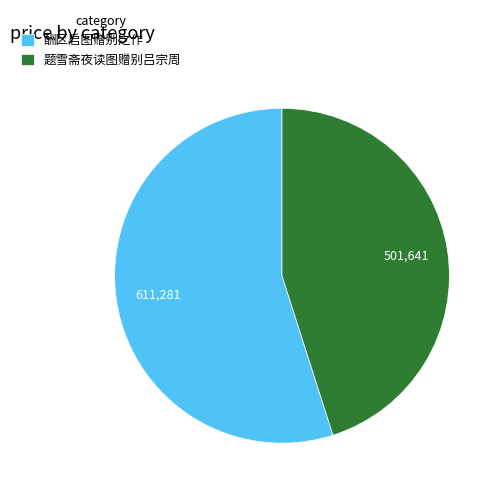

Do 酬区启图赠别之作 and 题雪斋夜读图赠别吕宗周 together represent more than half of the pie?

Yes